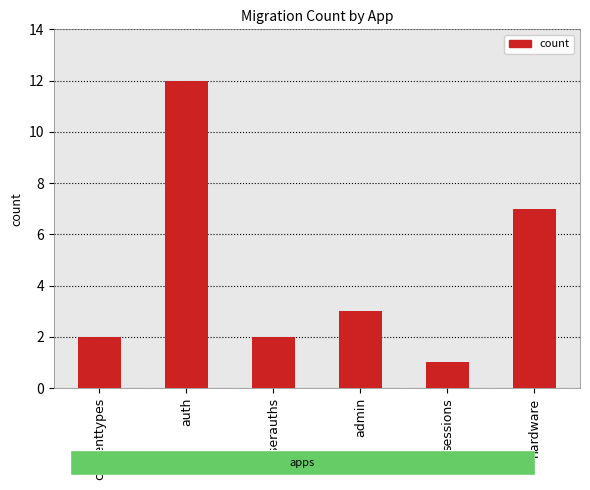

What is the sum of the values at sessions and admin?

4